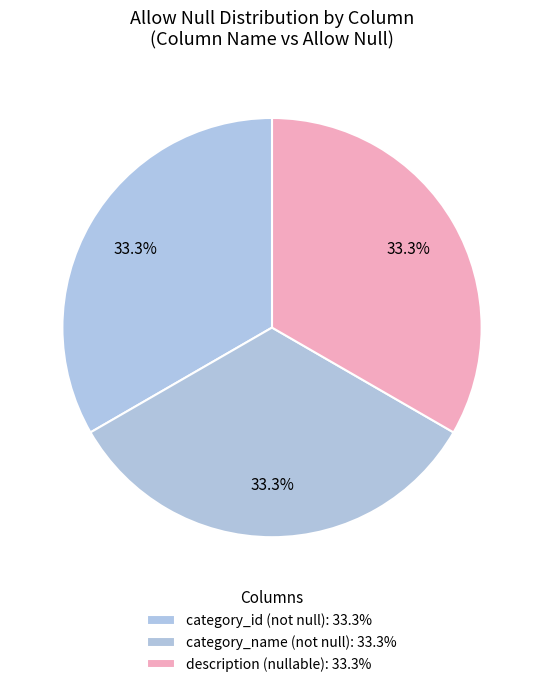

The description slice represents 99% of the pie. True or false?

False